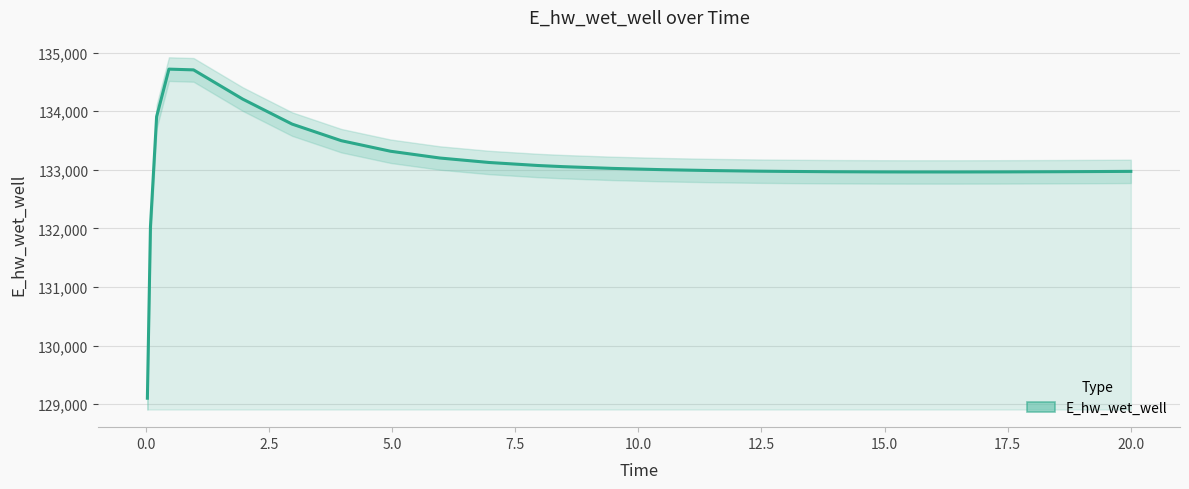

How many points are lower than both their immediate neighbors (excluding endpoints)?

1